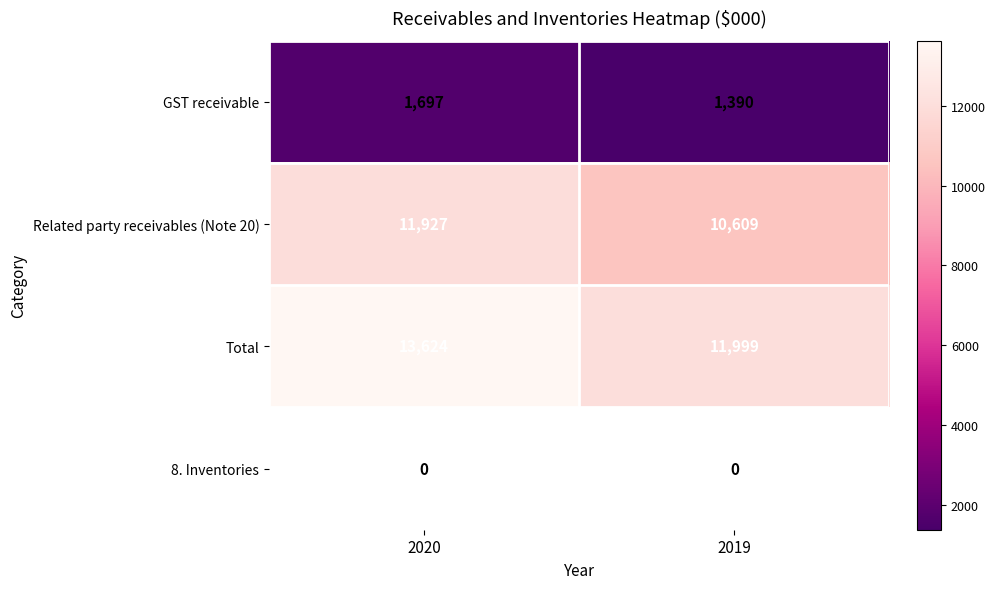

Reading left to right, extract all data points from this chart.

GST receivable: 2020=1697	2019=1390
Related party receivables (Note 20): 2020=11927	2019=10609
Total: 2020=13624	2019=11999
8. Inventories: 2020=0	2019=0